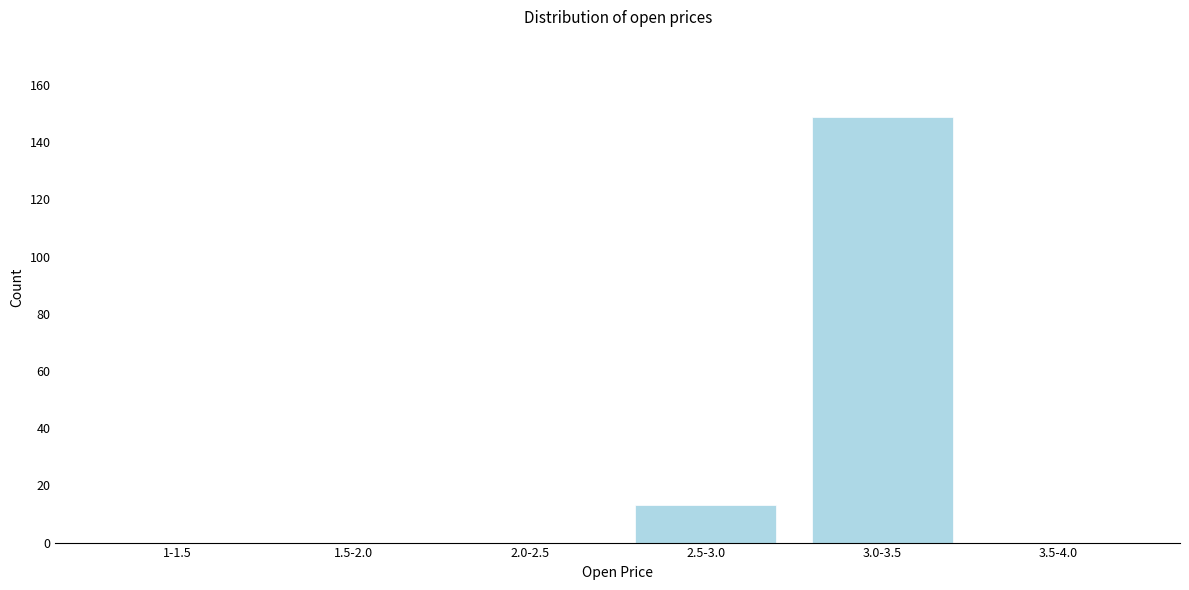

Reading left to right, transcribe all the data shown in this chart.

1-1.5=0	1.5-2.0=0	2.0-2.5=0	2.5-3.0=13	3.0-3.5=149	3.5-4.0=0